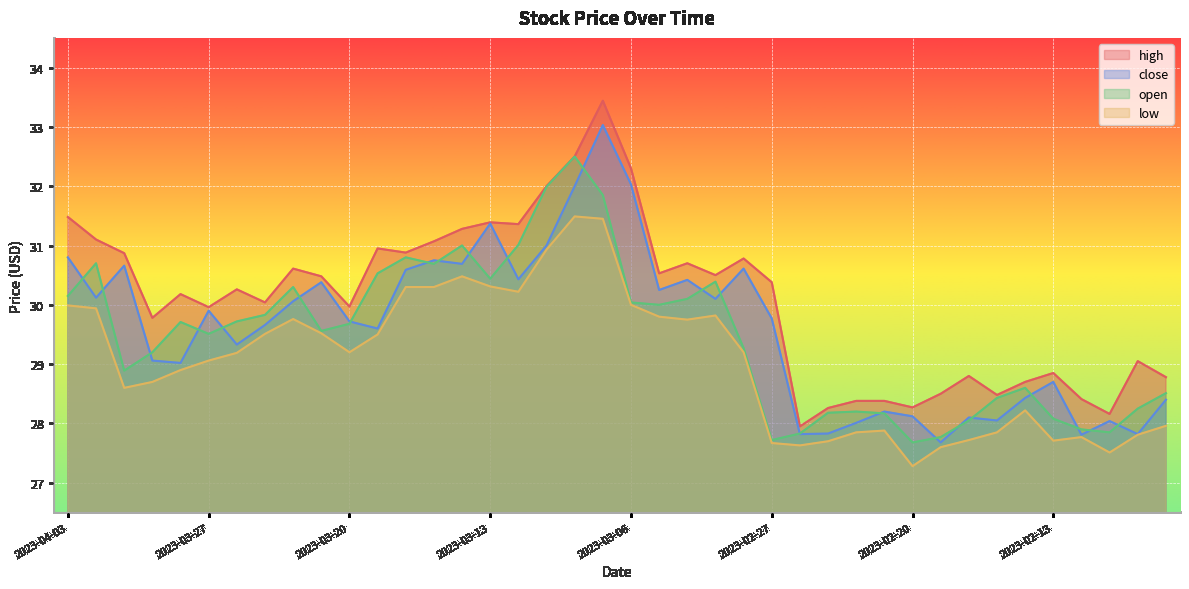

Does the chart display data point markers on the line(s)?

No